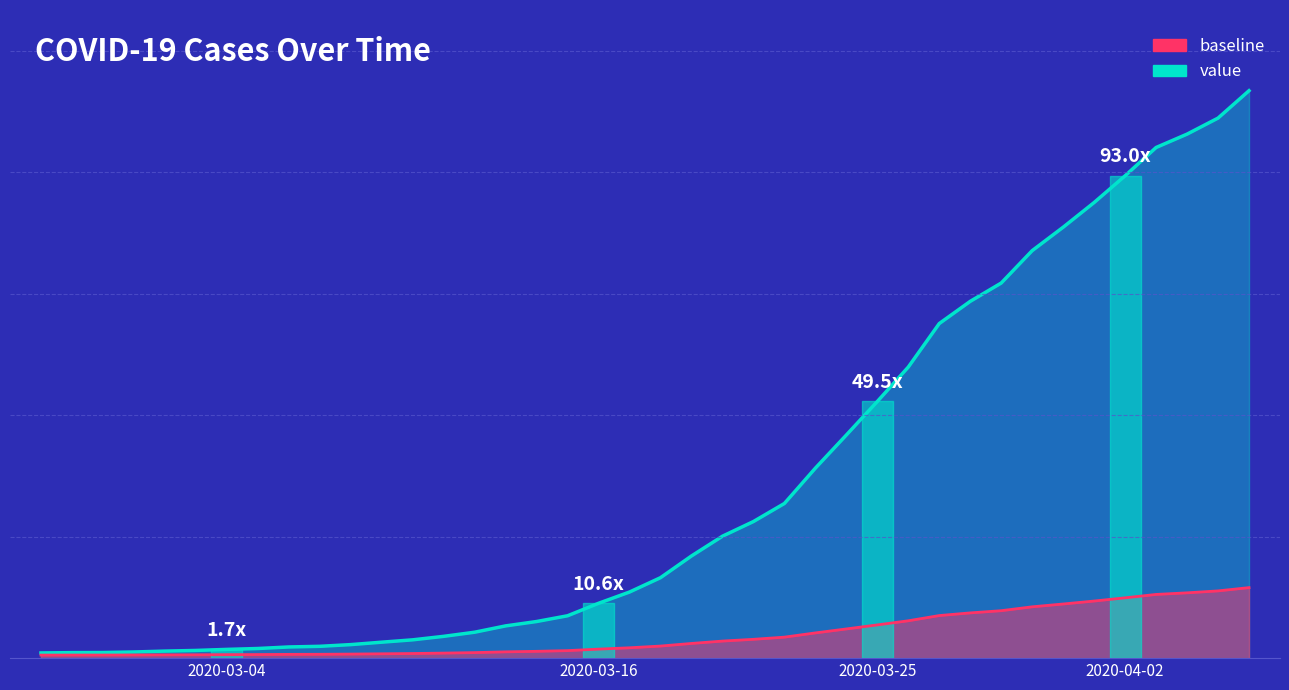

The chart shows a value of 2989 at 2020-04-04. True or false?

False